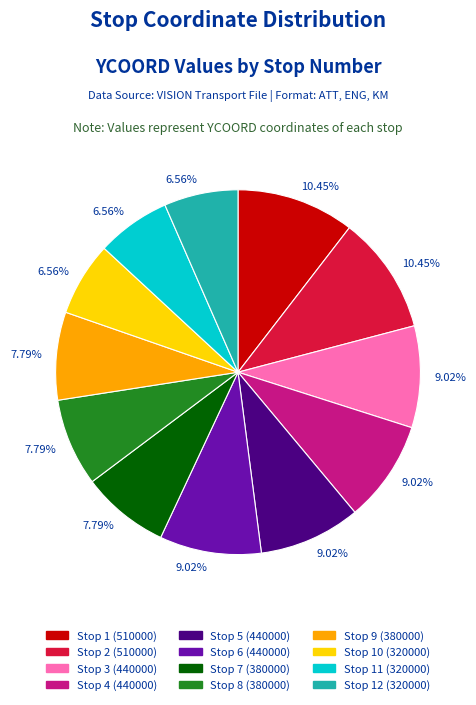

How many segments does this pie chart have?

12